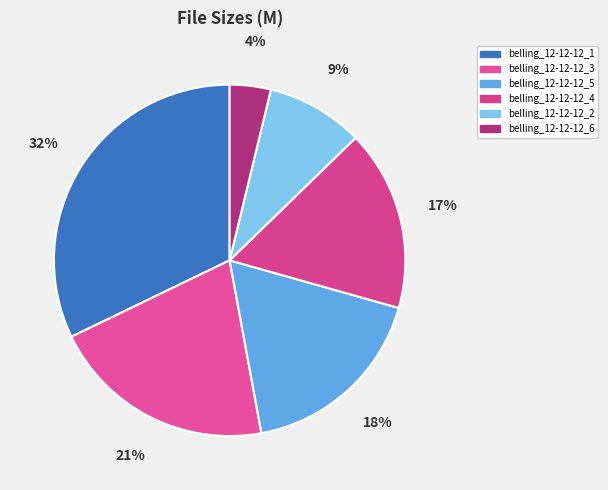

How many slices are in this pie chart?

6